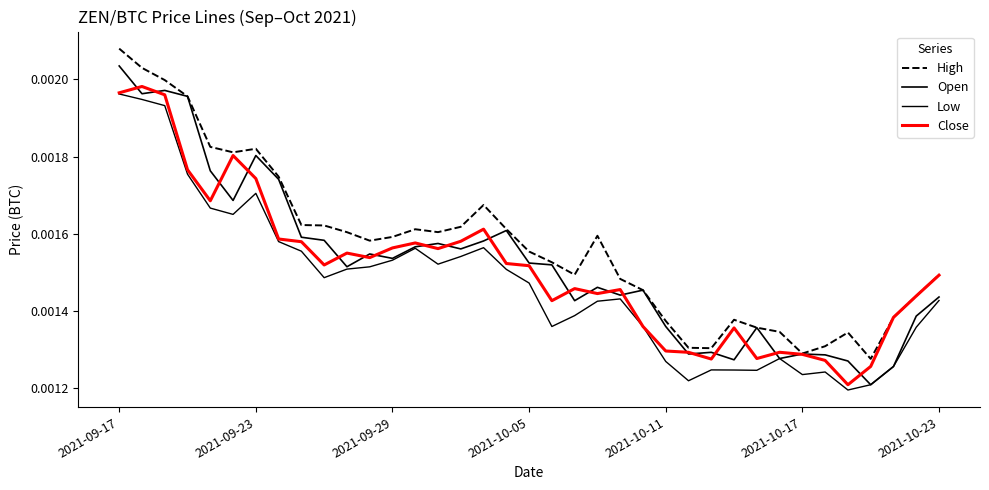

At which category is the sum across all series the highest?

2021-09-17